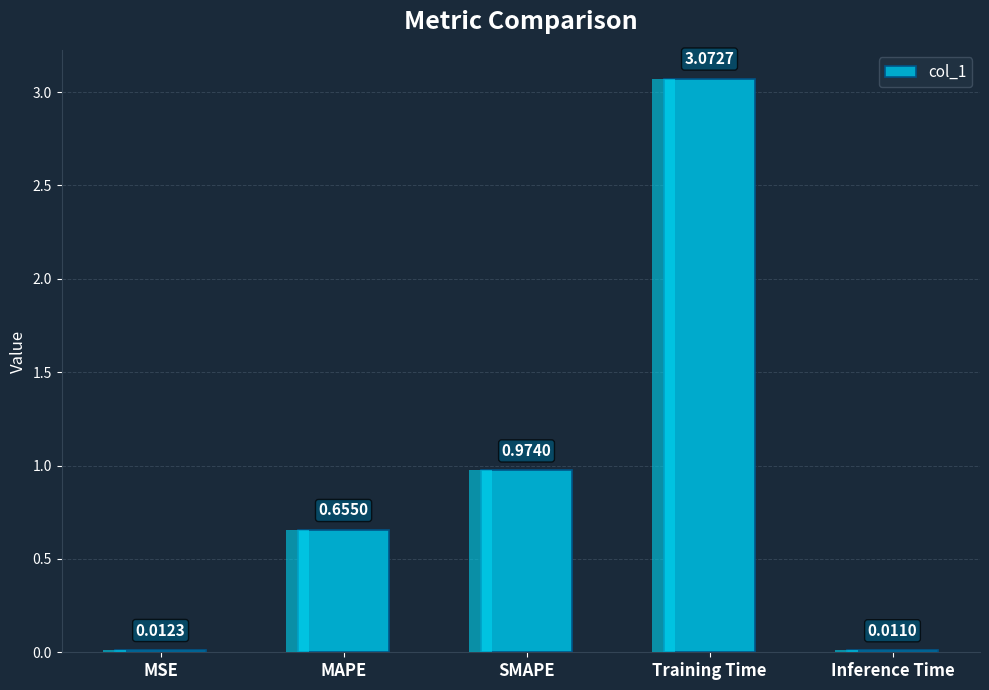

Does the chart contain stacked bars?

No